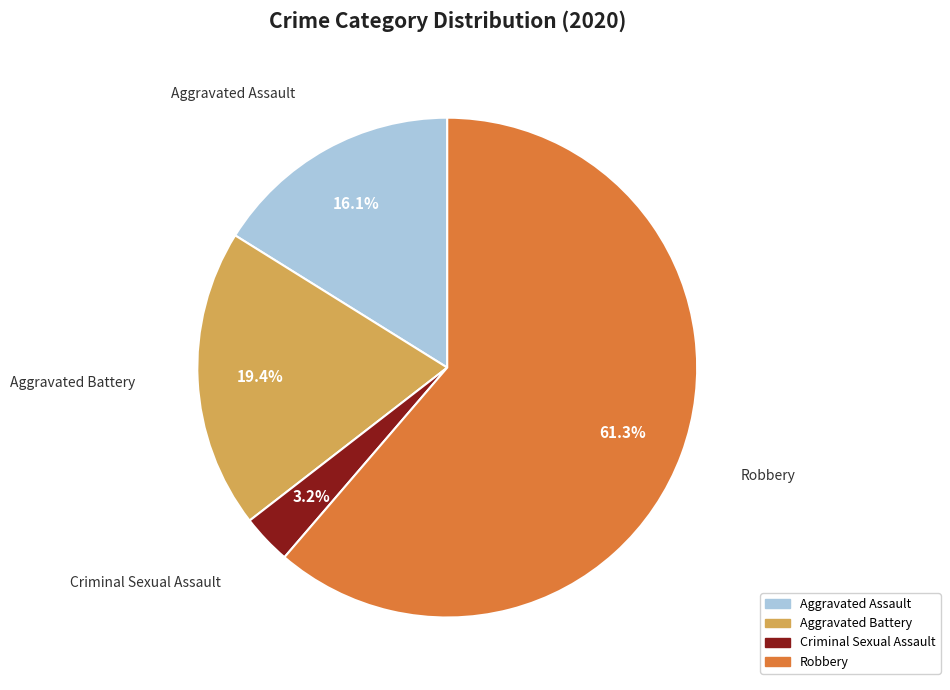

To the nearest percent, what is the difference between the largest and smallest slice percentages?

58%